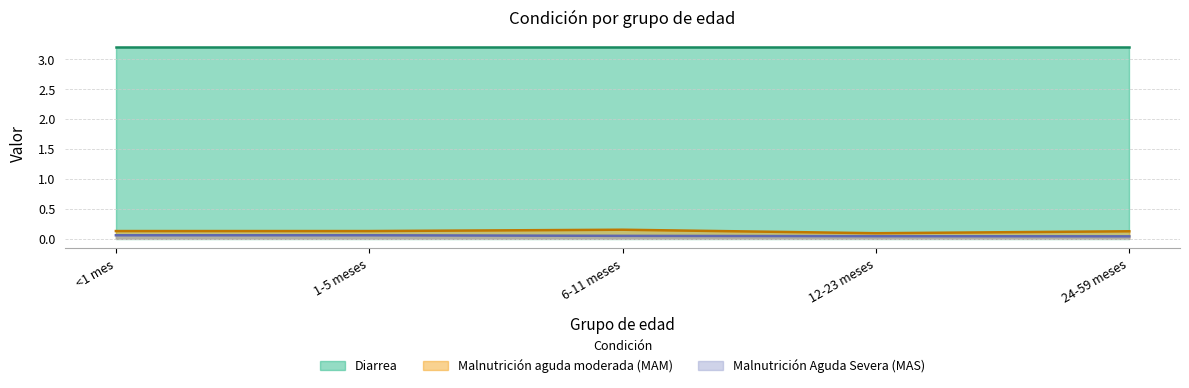

Where is Malnutrición Aguda Severa (MAS) nearest to the value 0?

24-59 meses